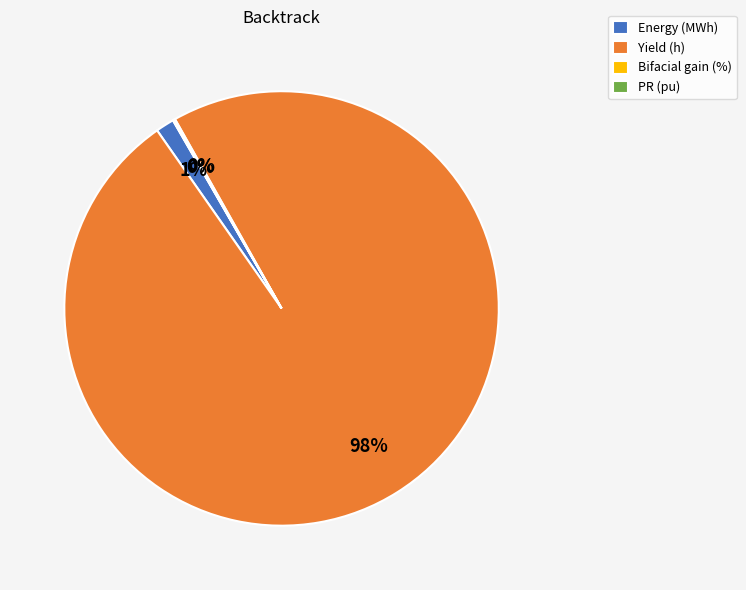

To the nearest percent, what is the average slice percentage?

25%